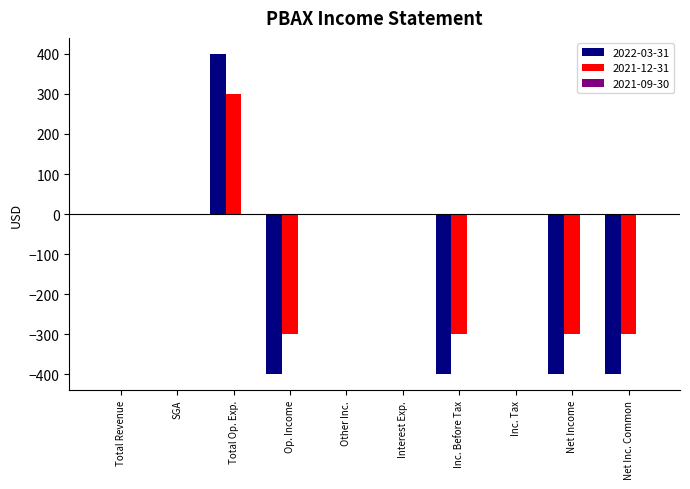

What is the sum of the 2022-03-31 values at Interest Exp. and Net Inc. Common?

-400